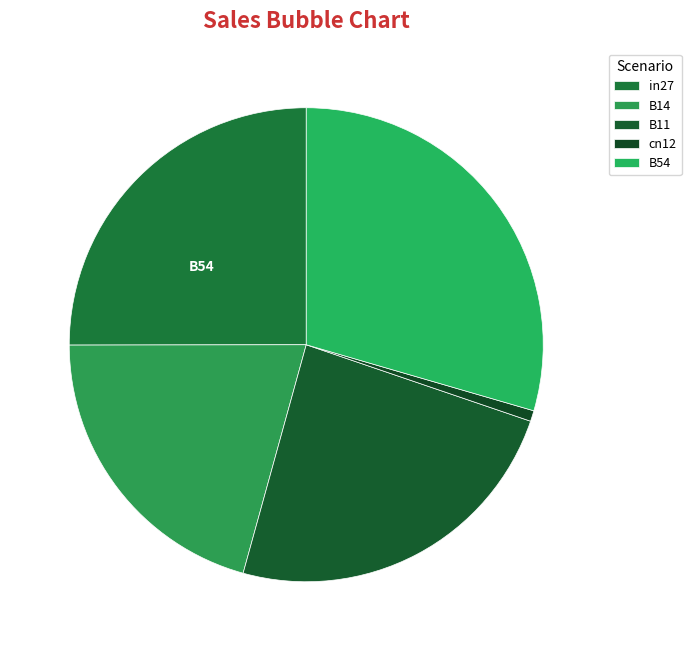

To the nearest percent, what percentage of the pie is B54?

29%